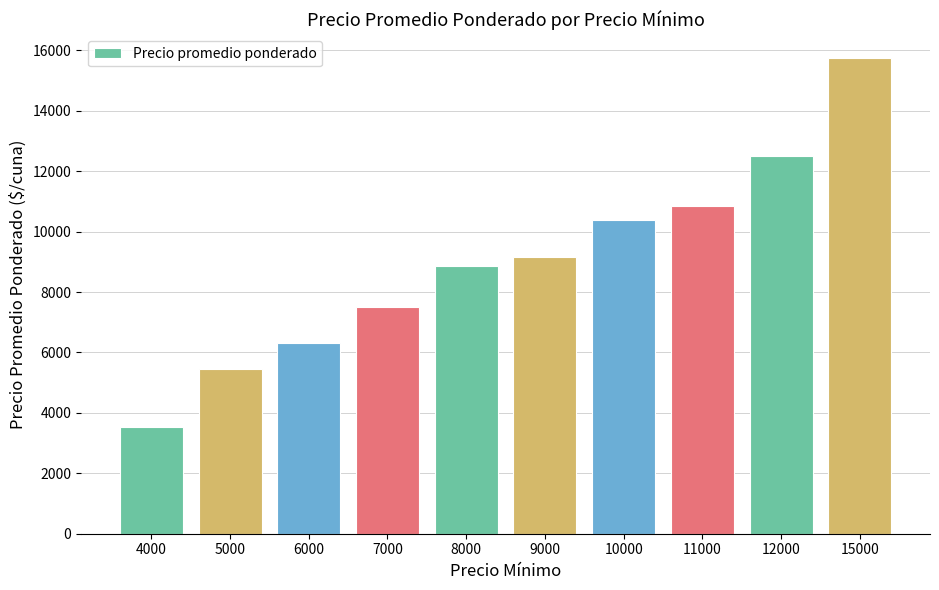

How many data points are less than 9167?

5